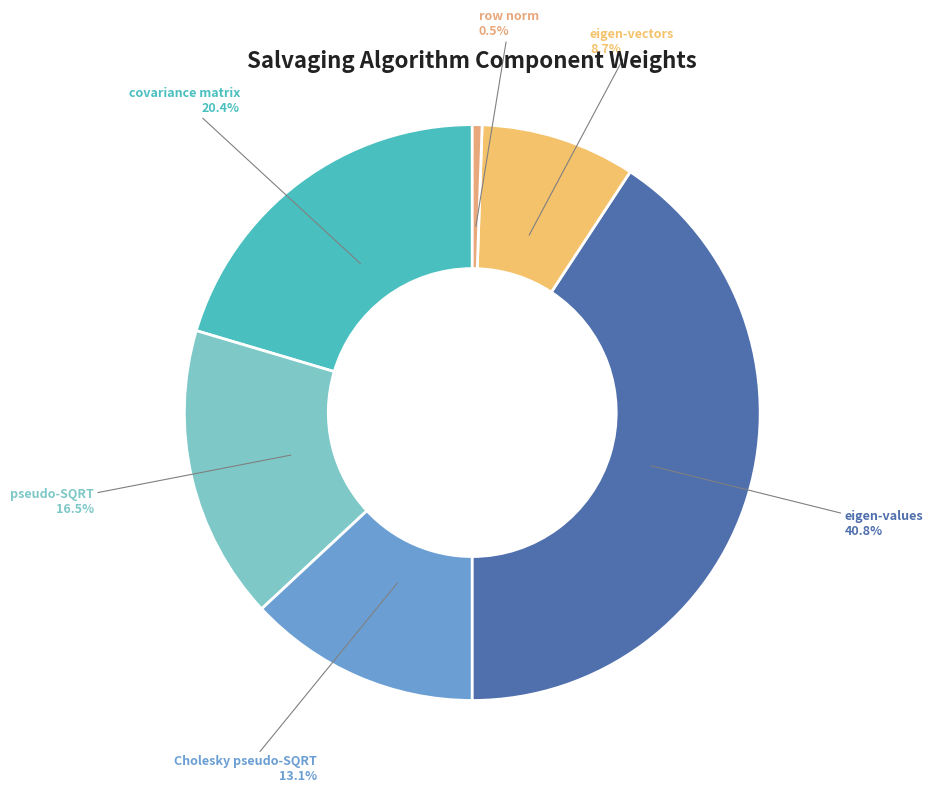

What is the smallest slice in the pie chart?

row norm